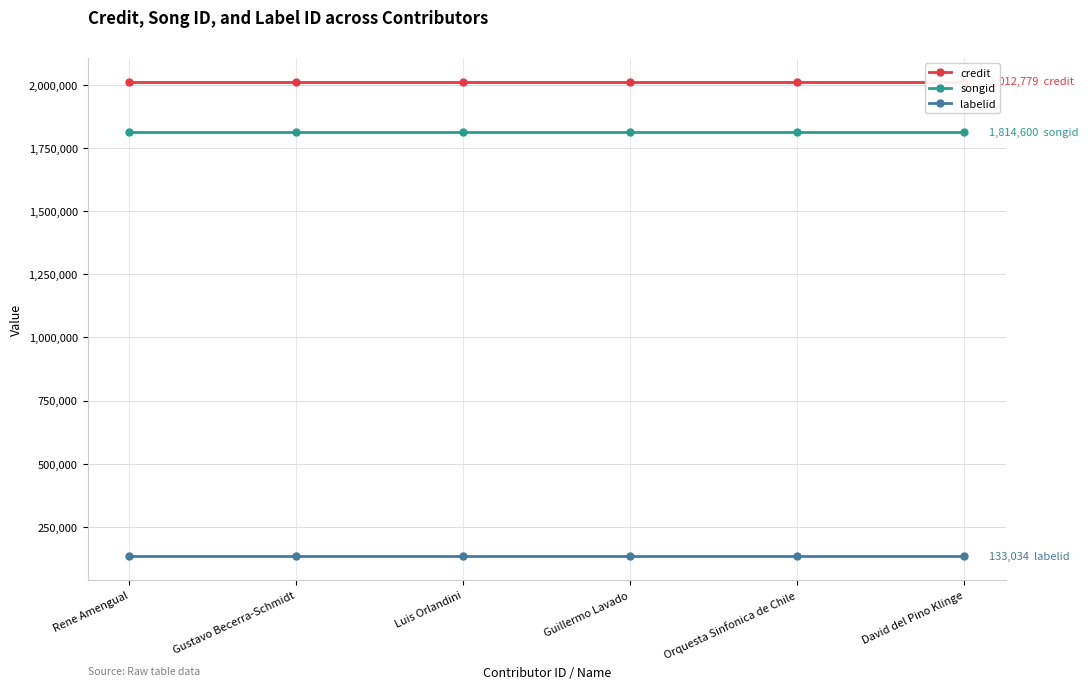

At Guillermo Lavado, list the series in order from largest to smallest.

credit, songid, labelid